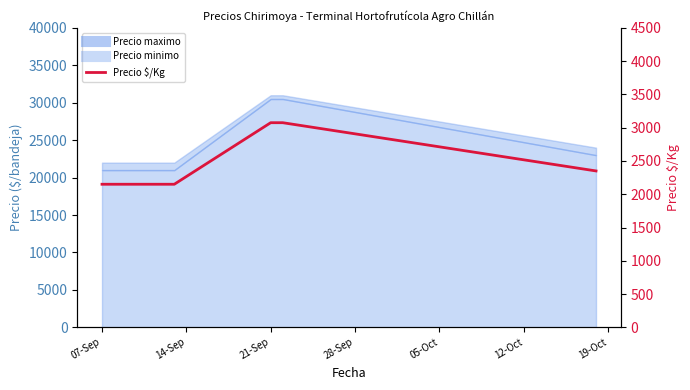

Does the chart have visible grid lines?

No